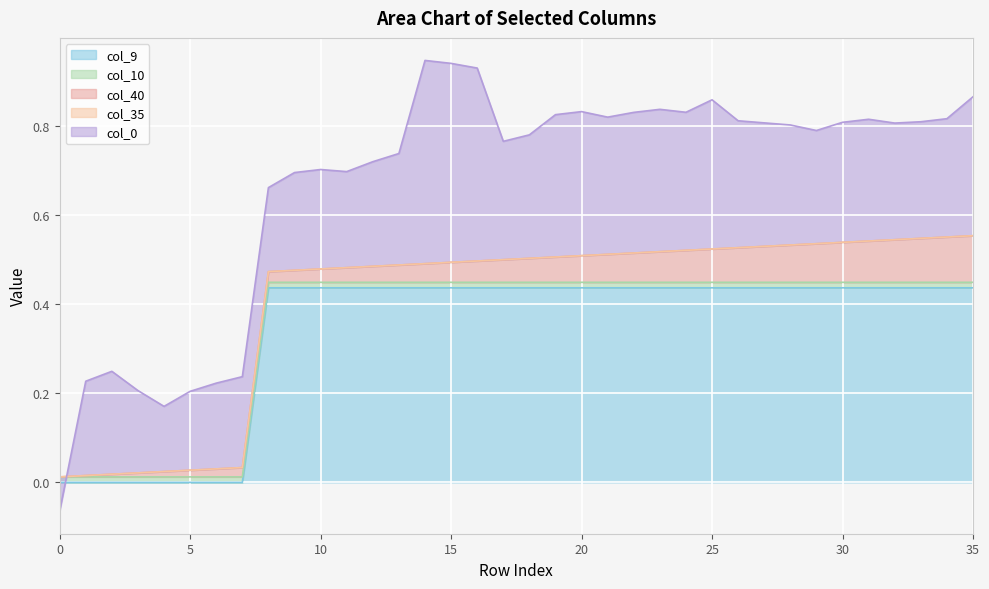

Which series ends up on top after the final intersection of col_10 and col_40?

col_40